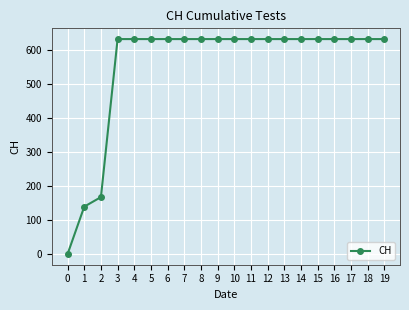

Reading left to right, extract all data points from this chart.

0	139	167	631	631	631	631	631	631	631	631	631	631	631	631	631	631	631	631	631